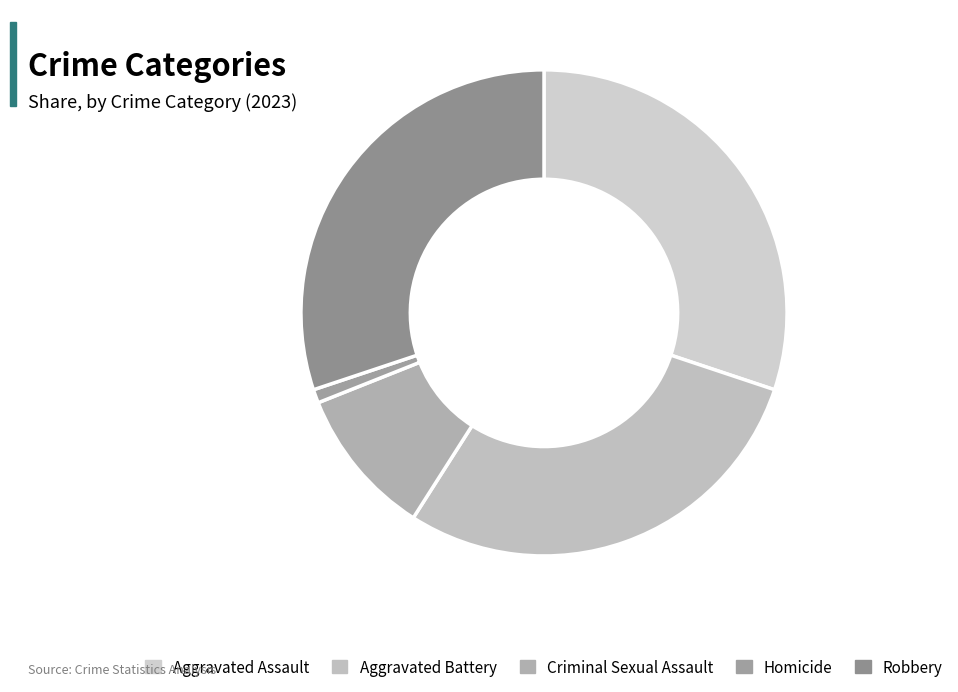

How many slices are in this pie chart?

5